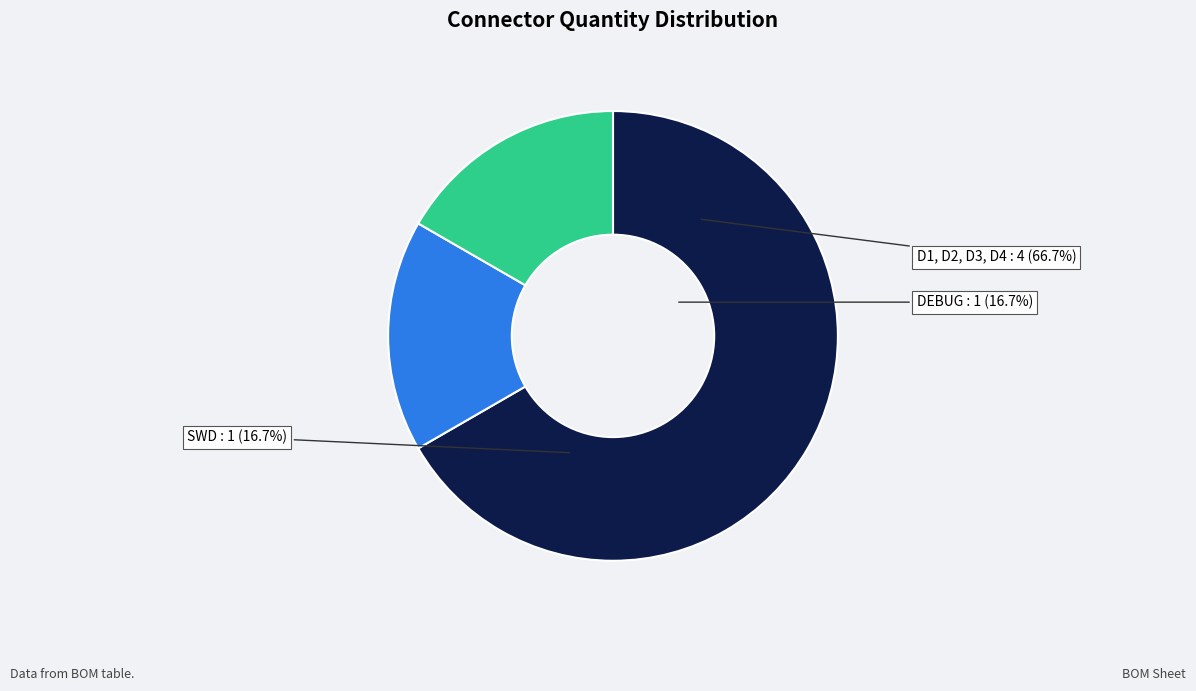

Is there any slice that represents more than half of the pie?

Yes